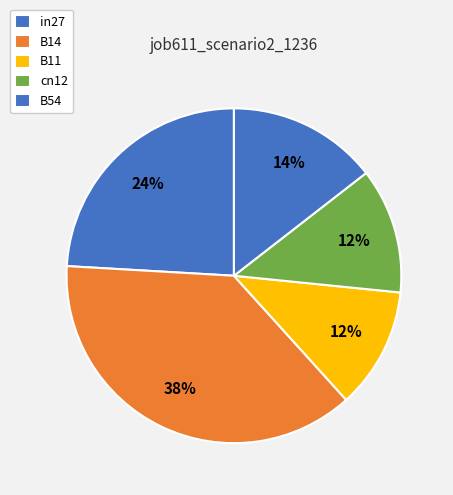

To the nearest percent, what portion does in27 represent?

24%